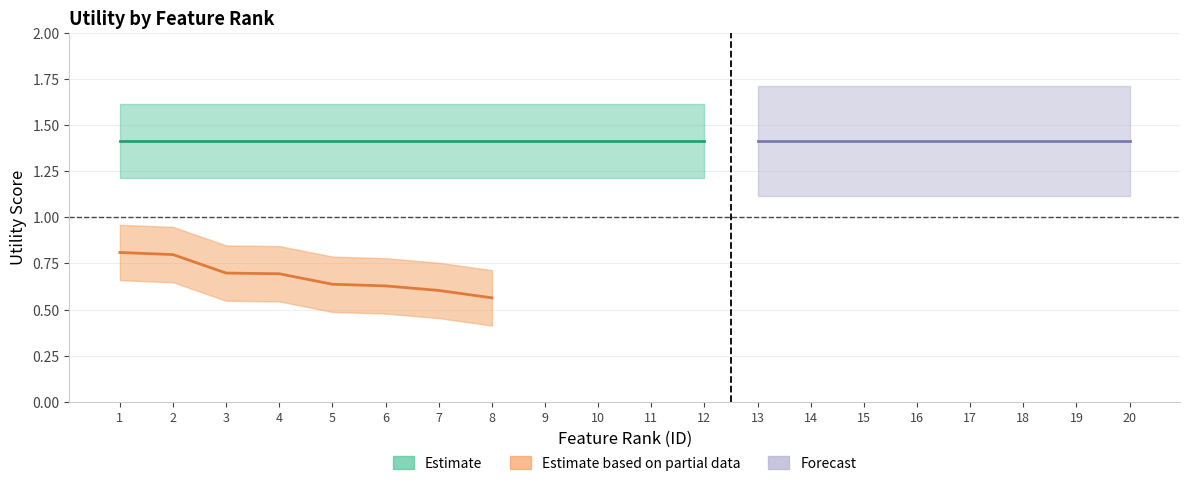

What is the total value across all series at 7?

2.0